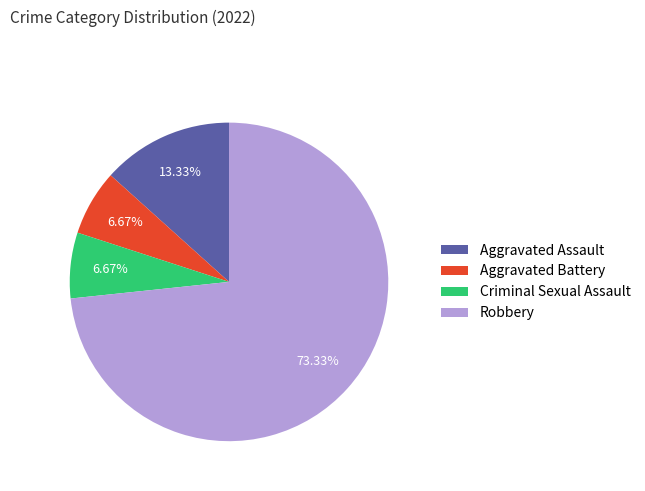

What is the largest slice in the pie chart?

Robbery